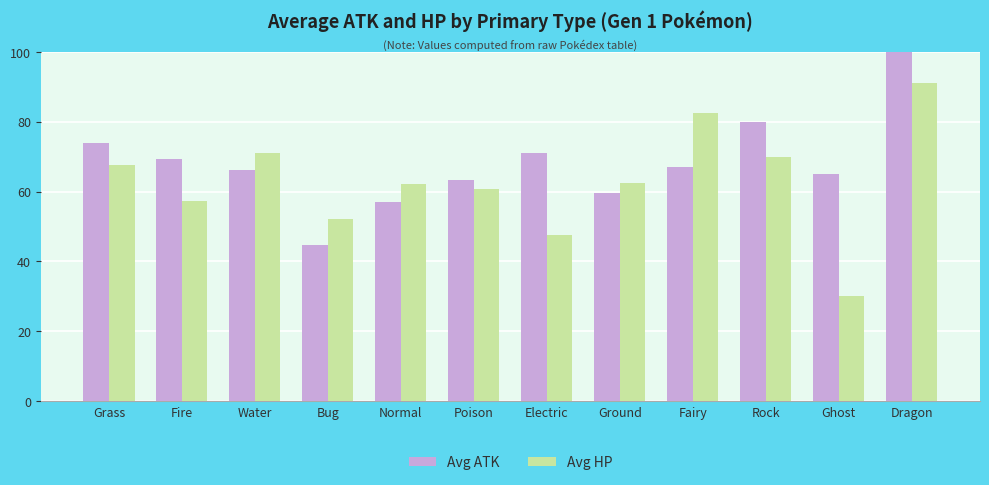

What position from the right is Water?

10